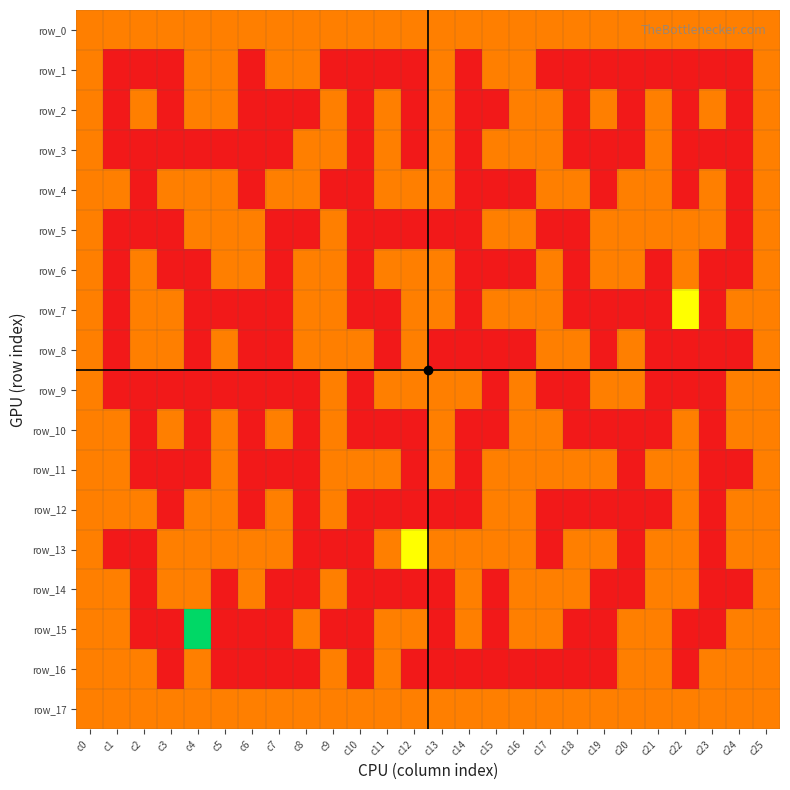

What is the approximate value of row_17 at c3?

1